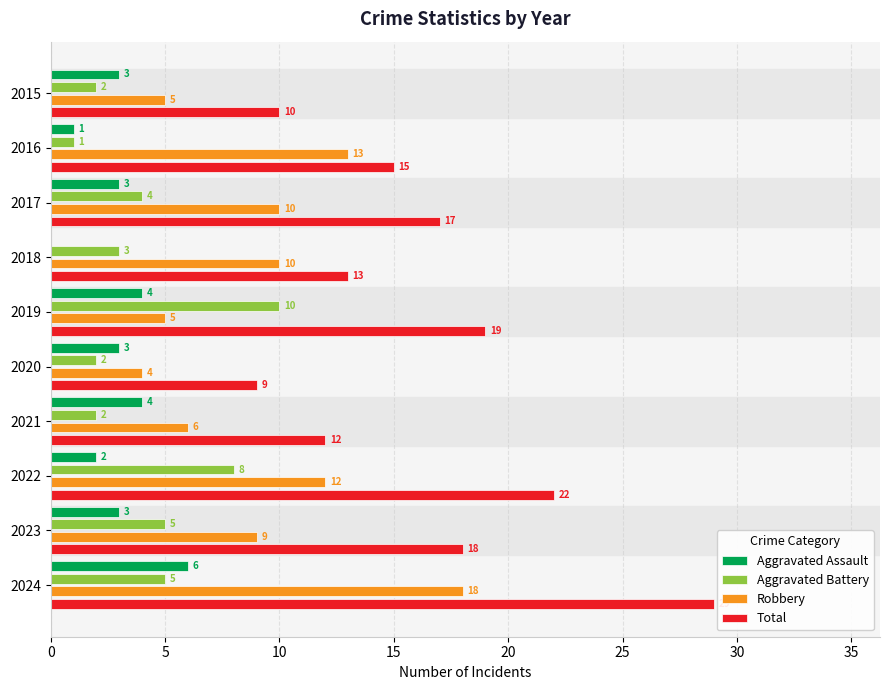

Which series changed the most between 2020 and 2022?

Total